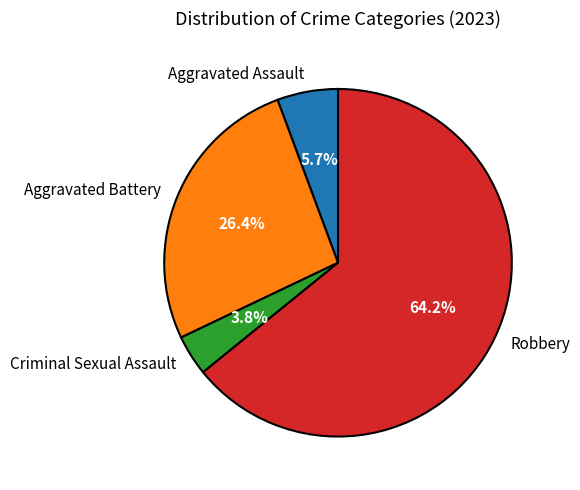

True or false: Robbery accounts for 57% of the total.

False